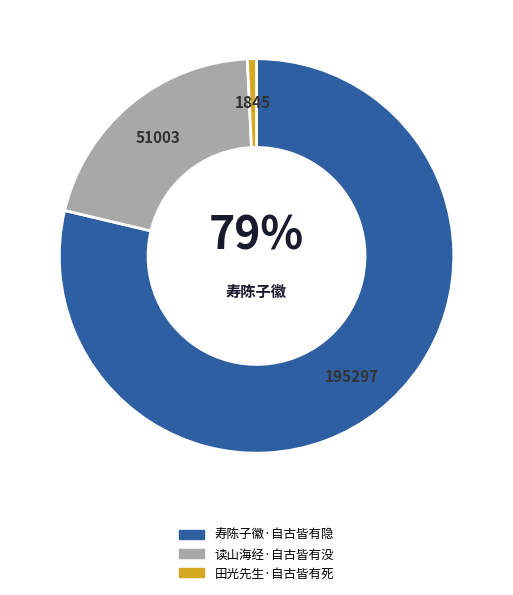

To the nearest percent, what is the average slice percentage?

33%